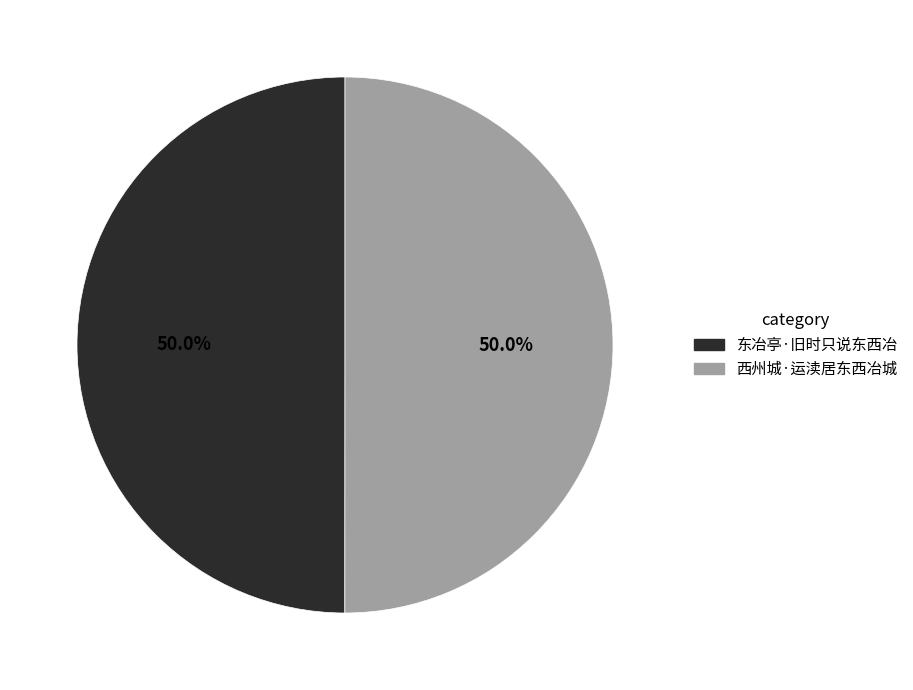

What is the ratio of the value at 西州城·运渎居东西冶城 to the value at 东冶亭·旧时只说东西冶?

1.0